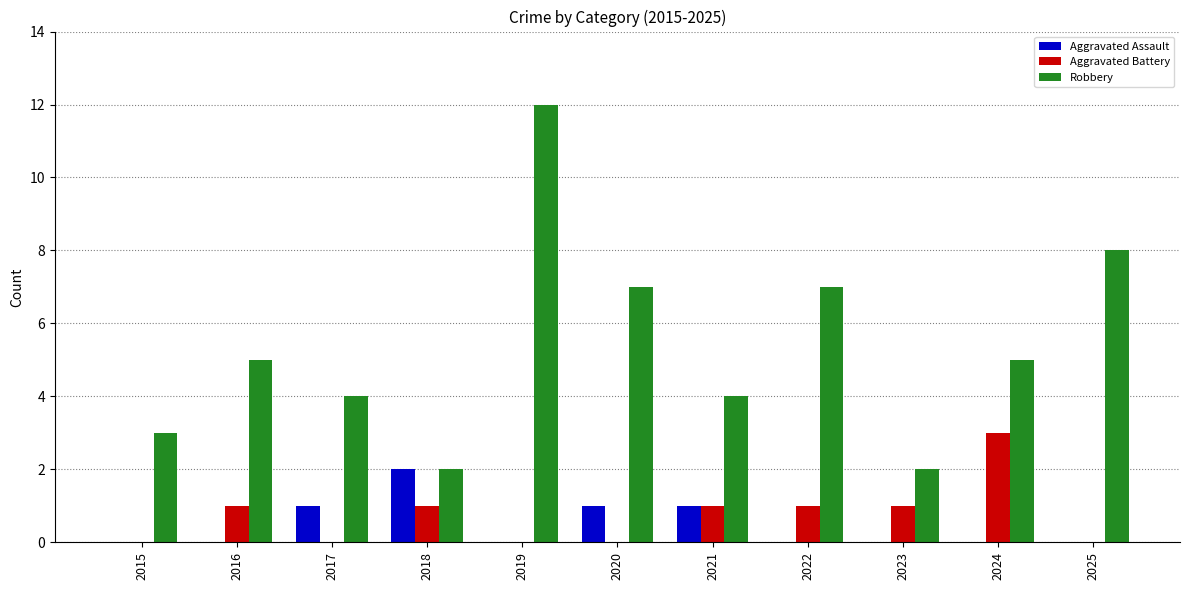

Reading left to right, extract all data points from this chart.

Aggravated Assault: 2015=0	2016=0	2017=1	2018=2	2019=0	2020=1	2021=1	2022=0	2023=0	2024=0	2025=0
Aggravated Battery: 2015=0	2016=1	2017=0	2018=1	2019=0	2020=0	2021=1	2022=1	2023=1	2024=3	2025=0
Robbery: 2015=3	2016=5	2017=4	2018=2	2019=12	2020=7	2021=4	2022=7	2023=2	2024=5	2025=8